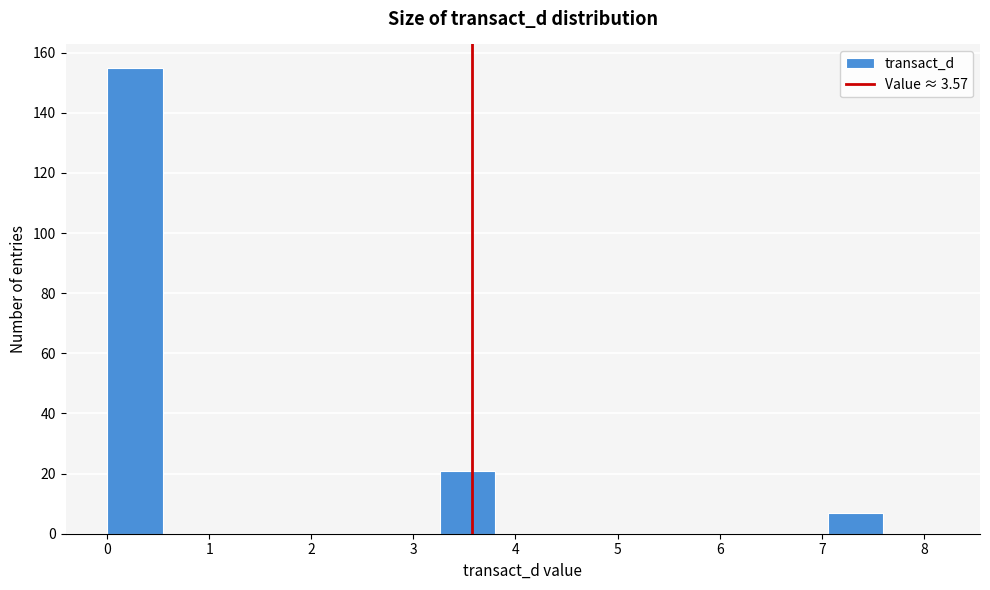

How tall is the bar that spans 0.0 to 0.5 on the x-axis? Neither the bar edges nor the heights are printed on the chart, so give them approximately, as read against the axes.

156